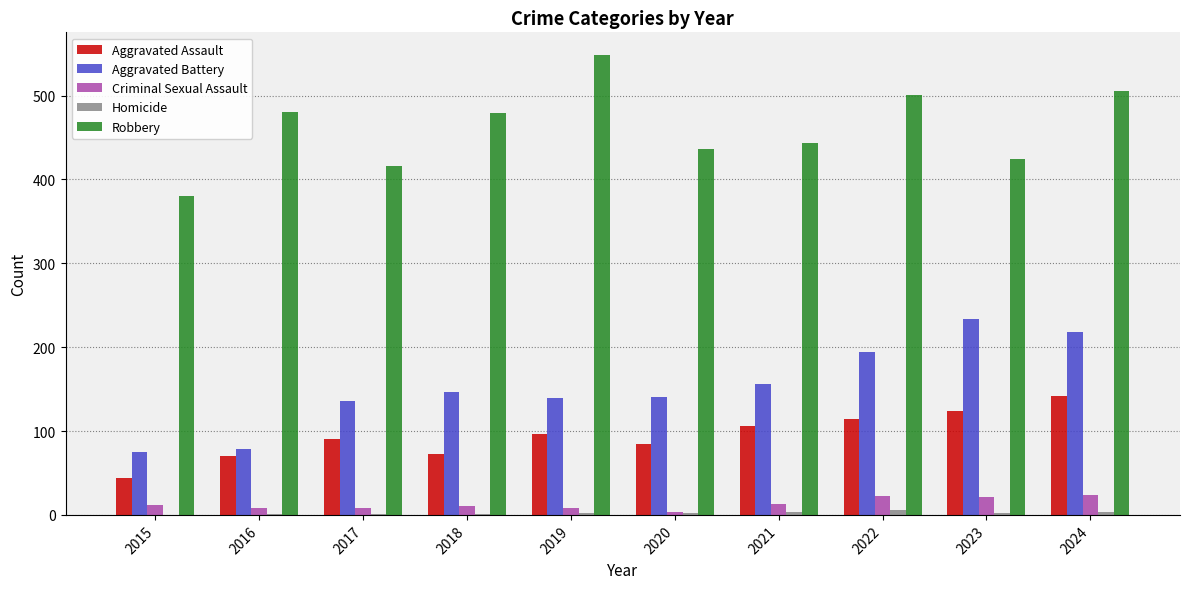

Count the number of categories in the chart.

10